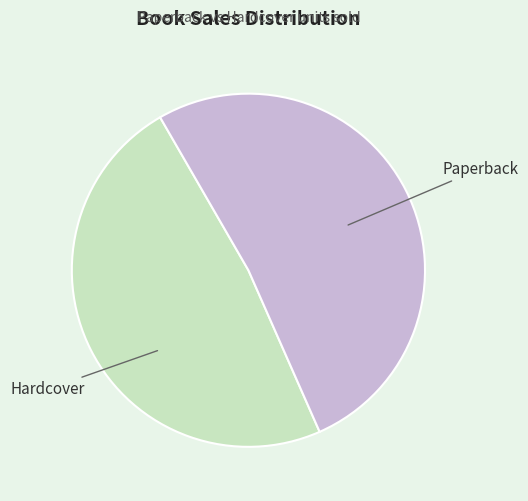

Does any single category account for the majority?

Yes